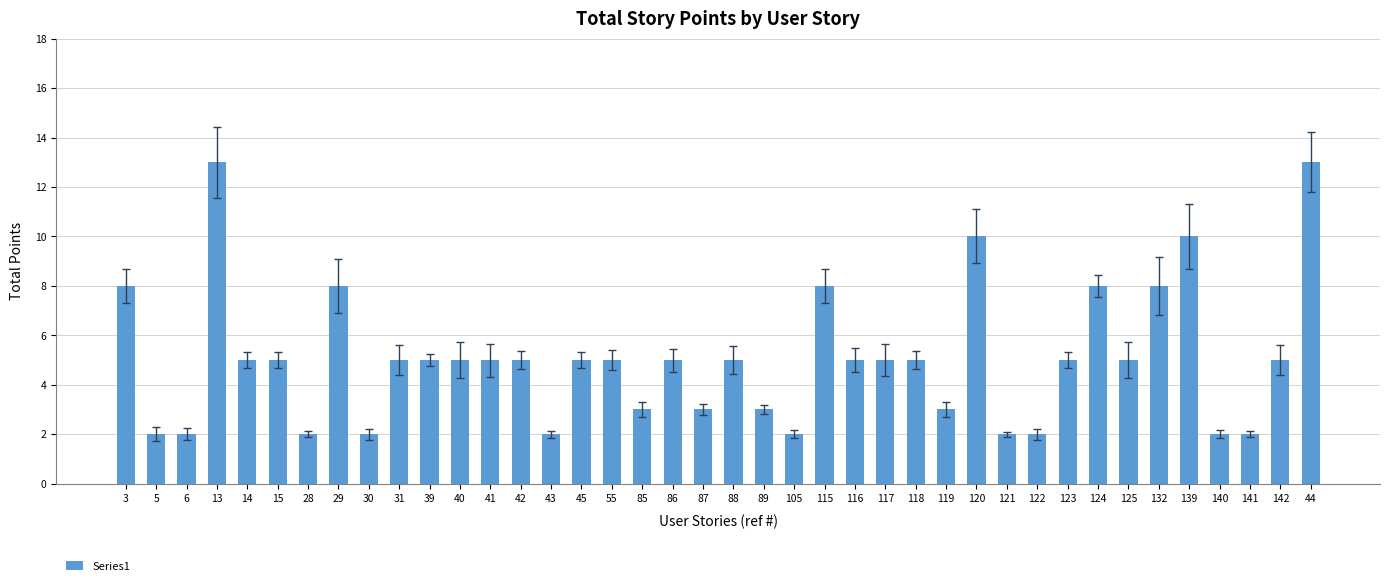

Reading right to left, what are all the values shown in this chart?

13	5	2	2	10	8	5	8	5	2	2	10	3	5	5	5	8	2	3	5	3	5	3	5	5	2	5	5	5	5	5	2	8	2	5	5	13	2	2	8